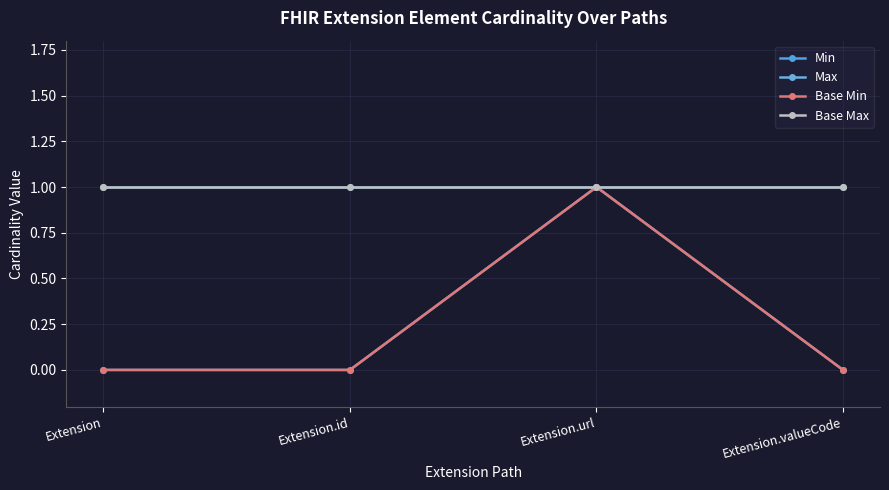

What is the lowest value of the Max series?

1